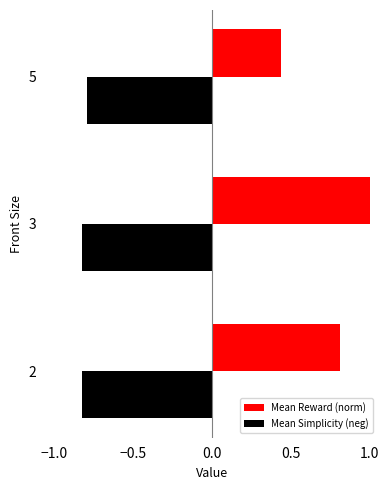

Is it true that Mean Simplicity (neg) equals -0.8 at 3?

True